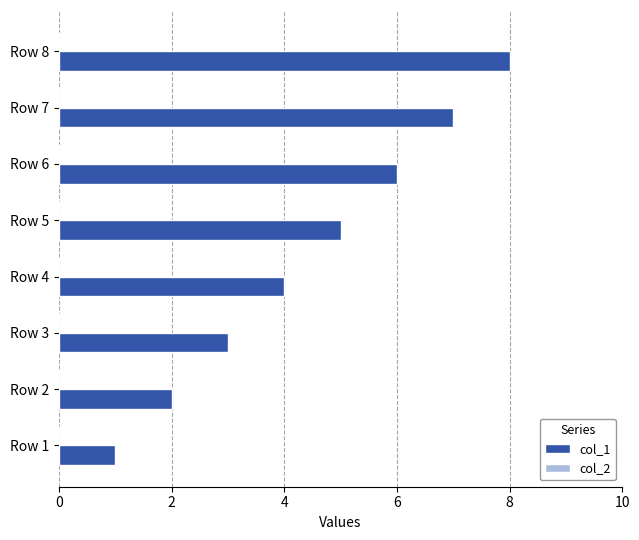

Which category has the highest value across all series?

Row 8